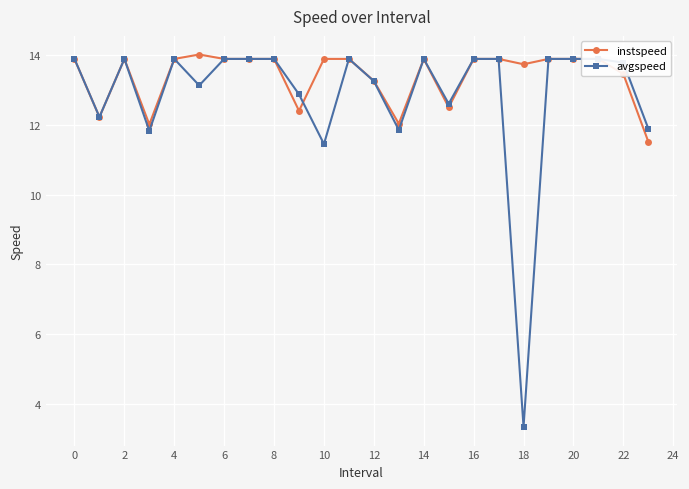

What is the minimum value for avgspeed?

3.3